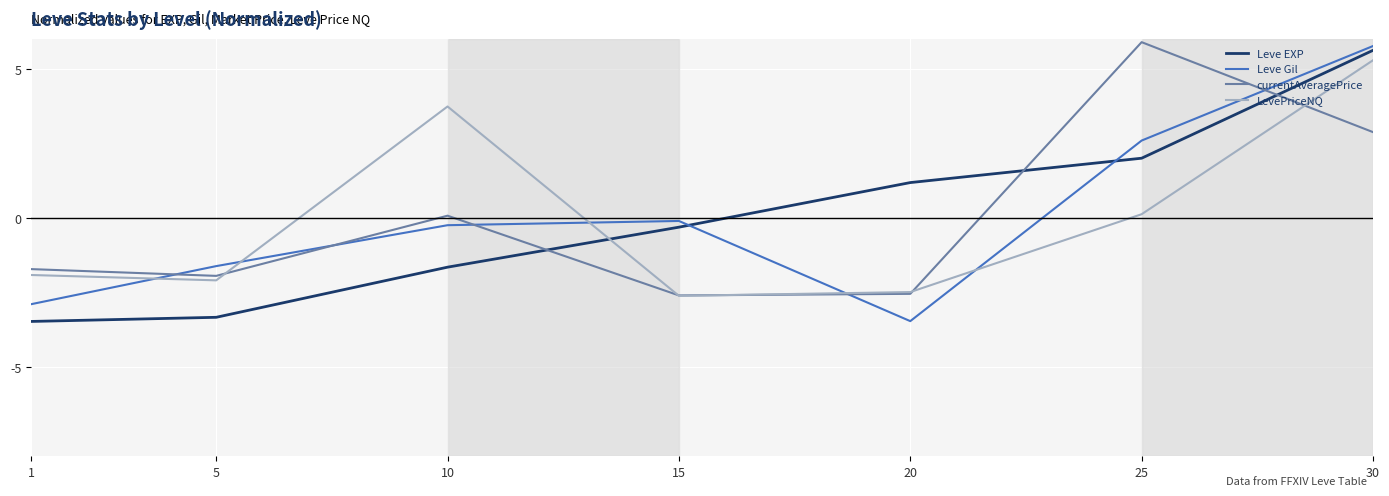

What is the difference between the highest and lowest values at 5?

1.7